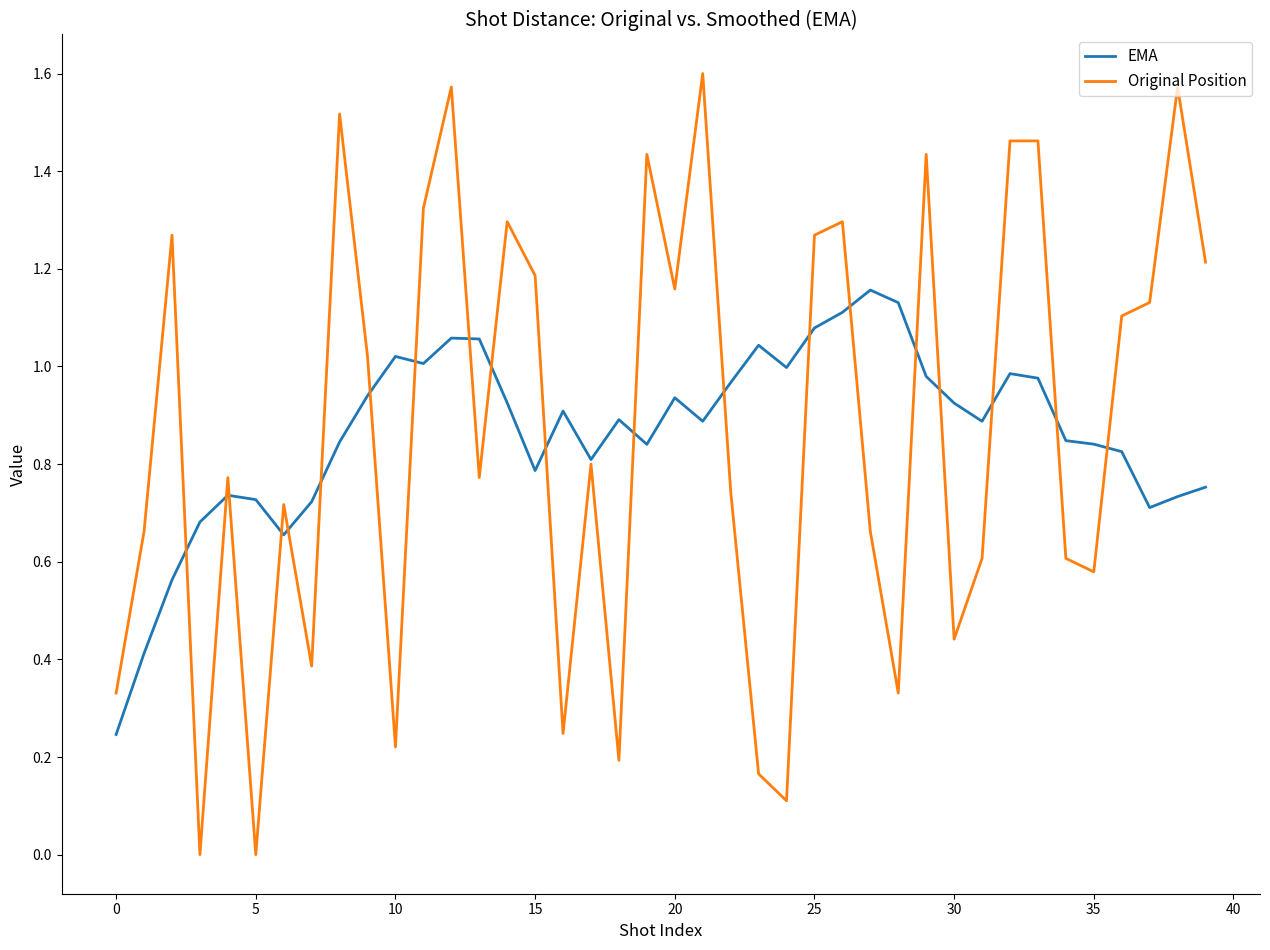

Which series has the largest range (max minus min)?

Original Position